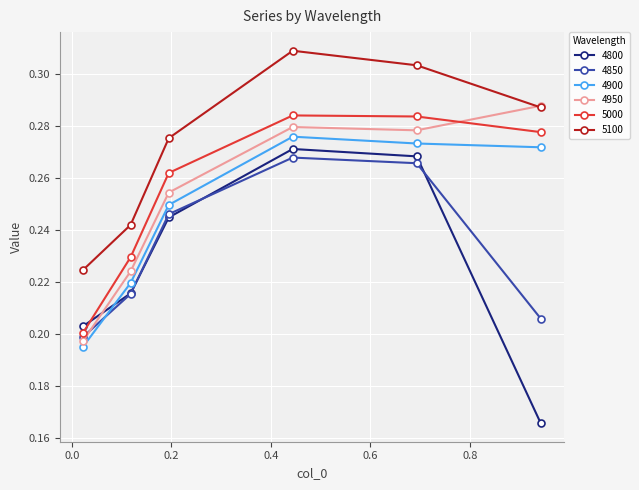

Which series has the largest total across all categories?

5100